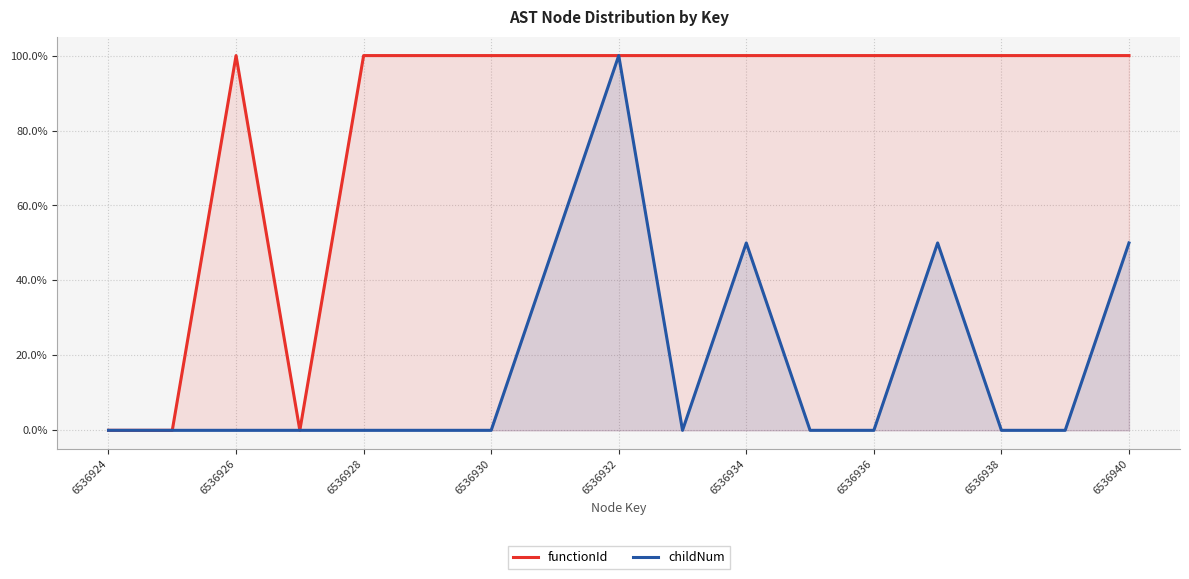

Between 6536926 and 6536932, which series saw the biggest shift?

childNum